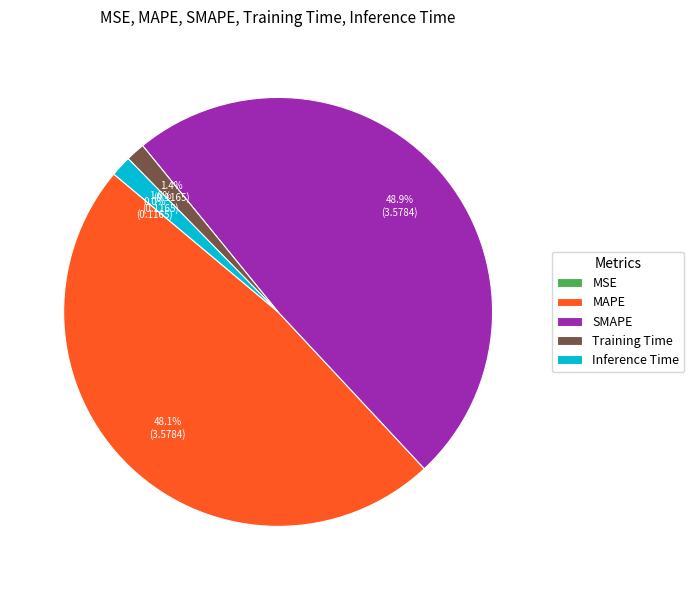

Which category has the biggest portion of the pie?

SMAPE